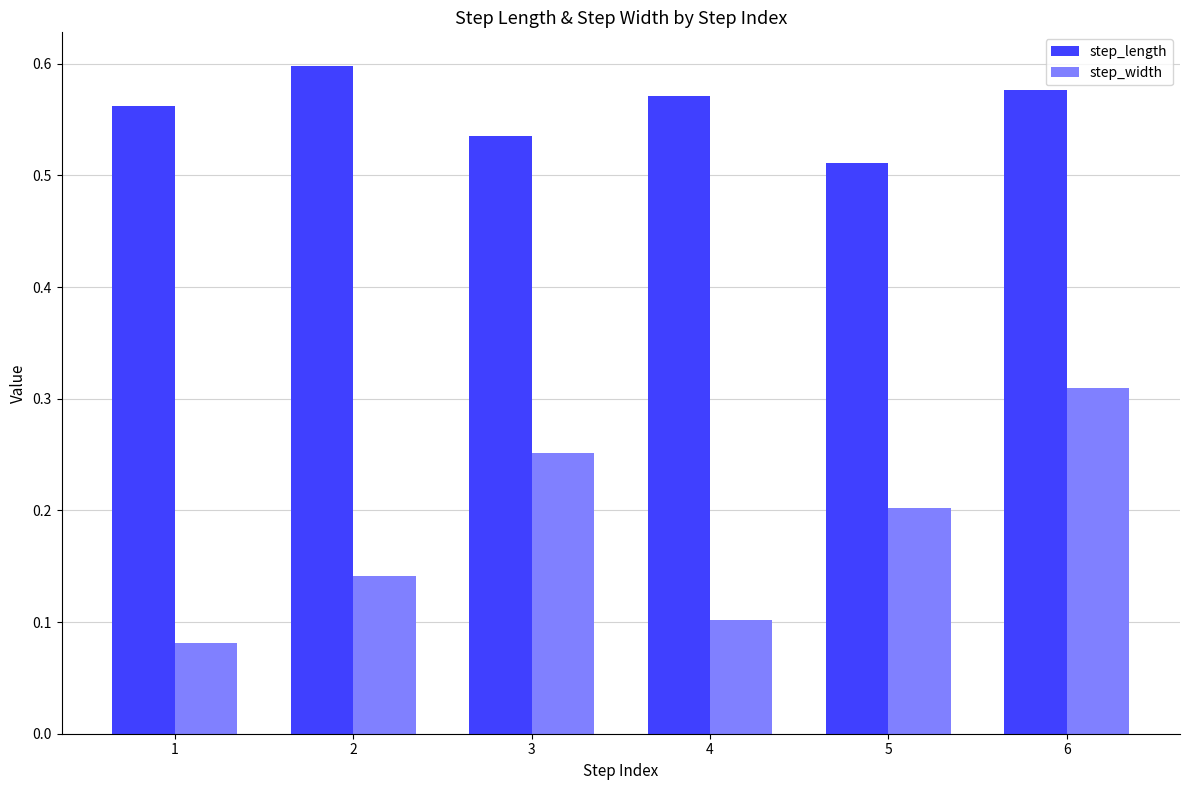

Which series has the largest total across all categories?

step_length